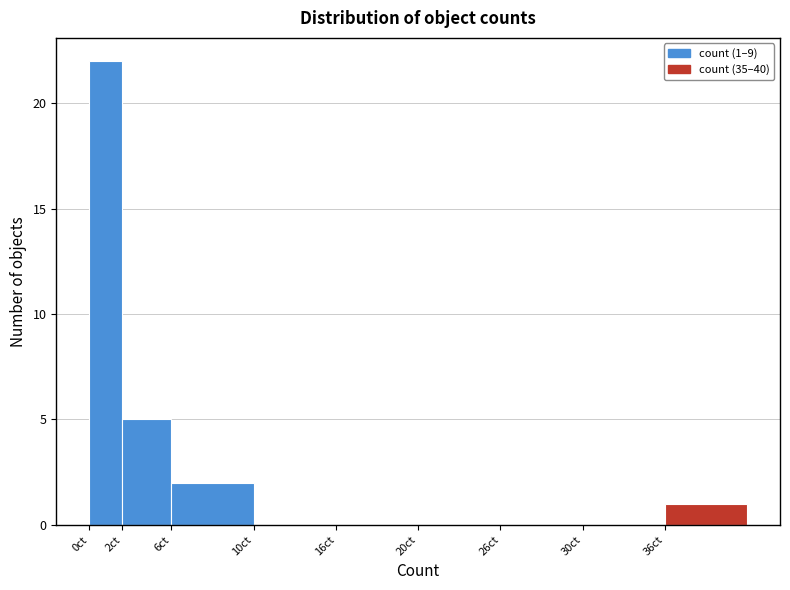

Reading left to right, extract all data points from this chart.

0ct=22	2ct=5	6ct=2	10ct=0	16ct=0	20ct=0	26ct=0	30ct=0	36ct=1